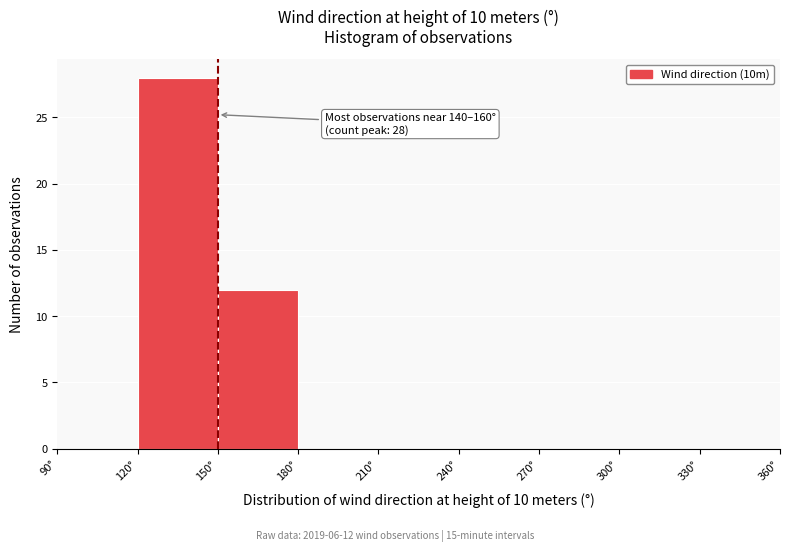

Which range on the x-axis has the tallest bar?

120 to 150